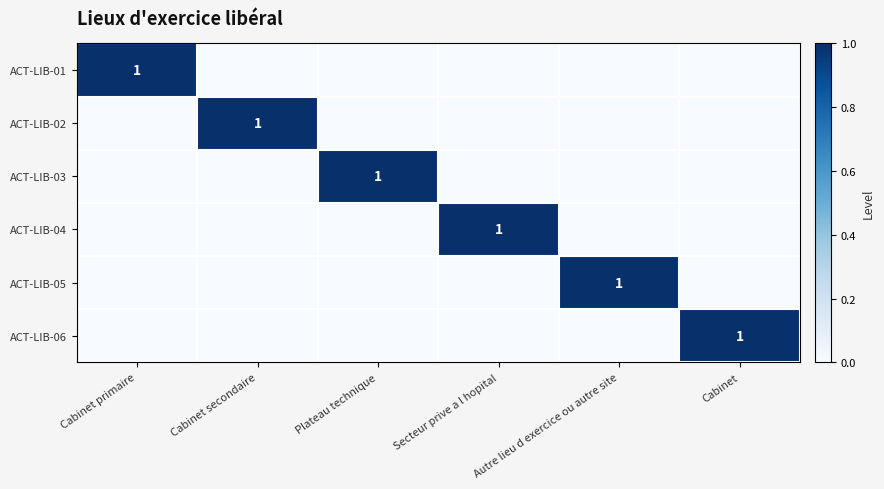

Between Cabinet and Autre lieu d exercice ou autre site, which is larger?

Cabinet